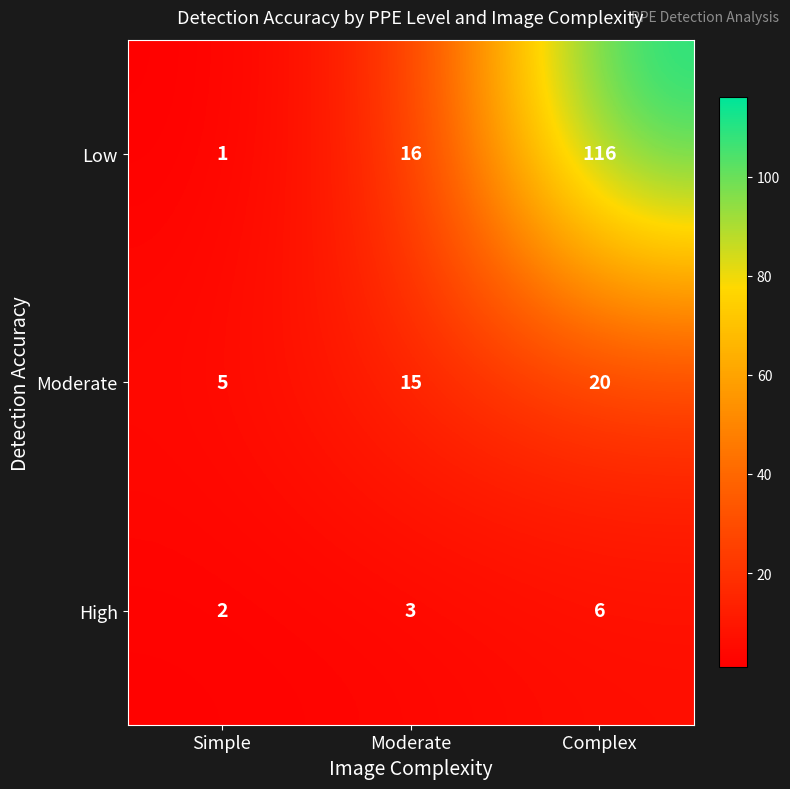

At which category is the sum across all series the highest?

Complex